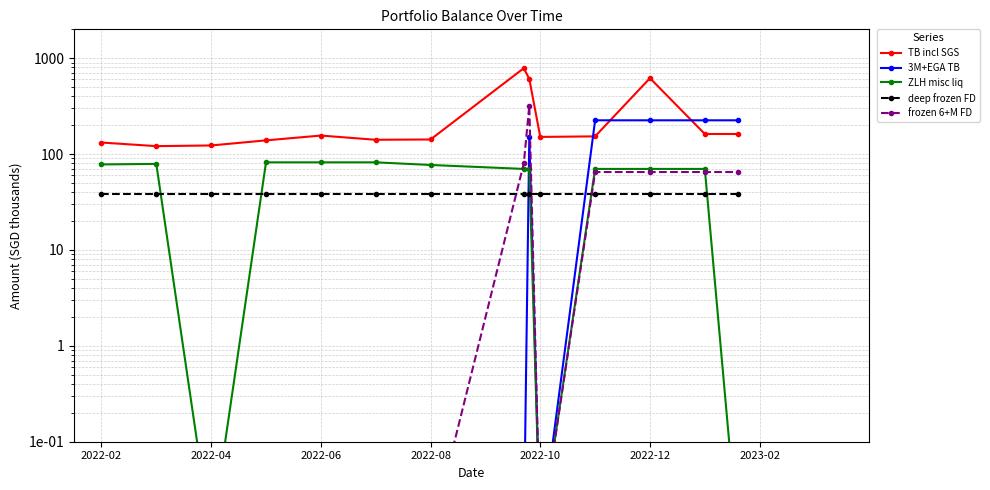

True or false: ZLH misc liq and 3M+EGA TB intersect in this chart.

True